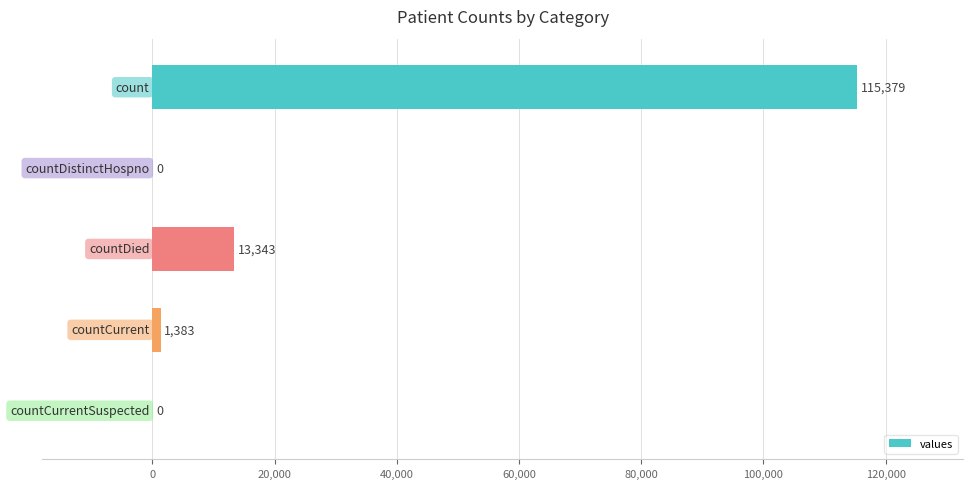

What is the maximum value shown in the chart?

115379